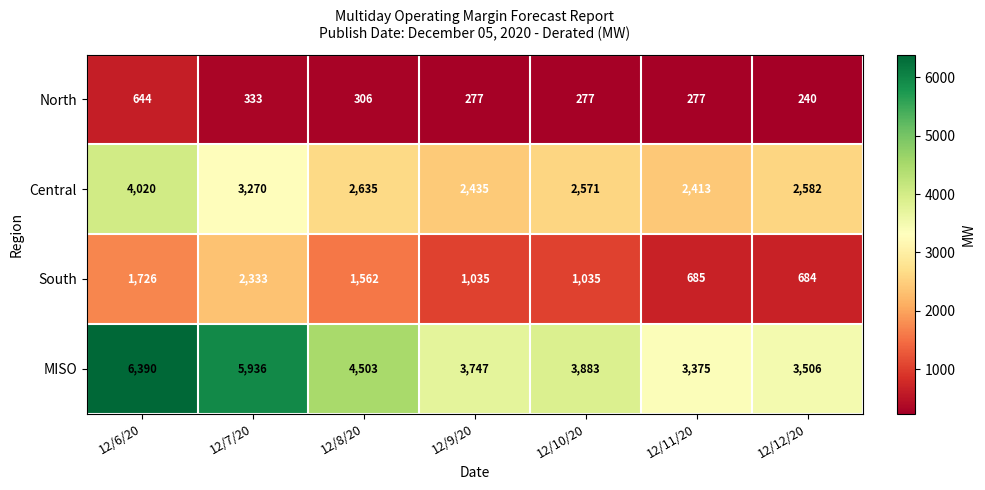

What is the total value across all series at 12/10/20?

7766